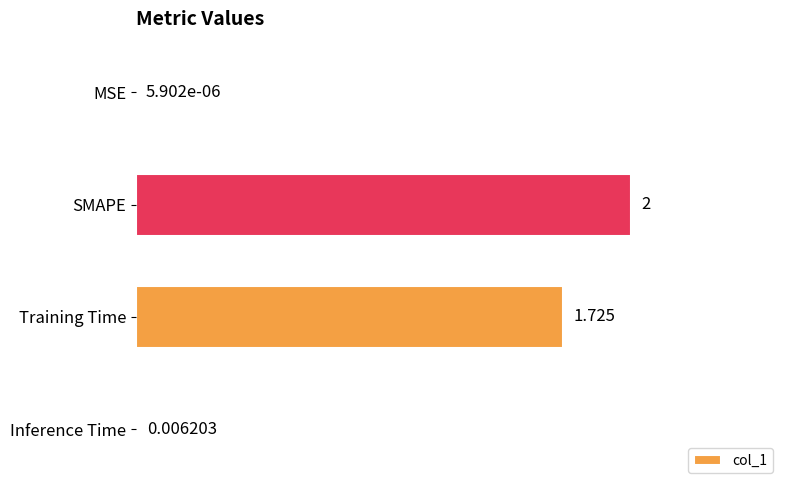

Where is the data nearest to the value 1?

Training Time